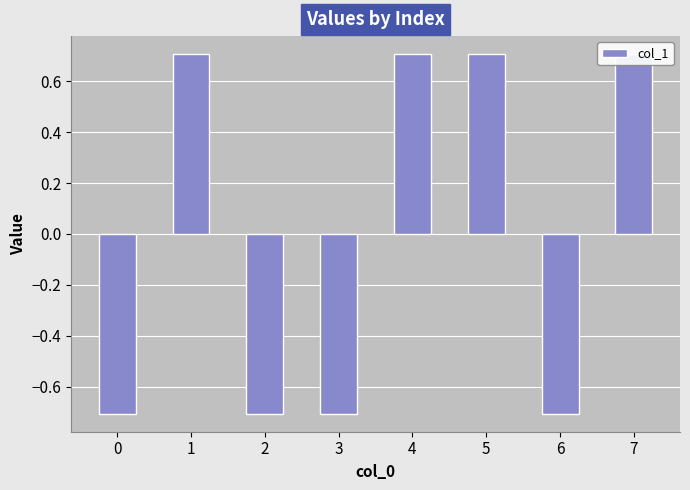

Reading left to right, list all the values displayed in this chart.

-0.7	0.7	-0.7	-0.7	0.7	0.7	-0.7	0.7